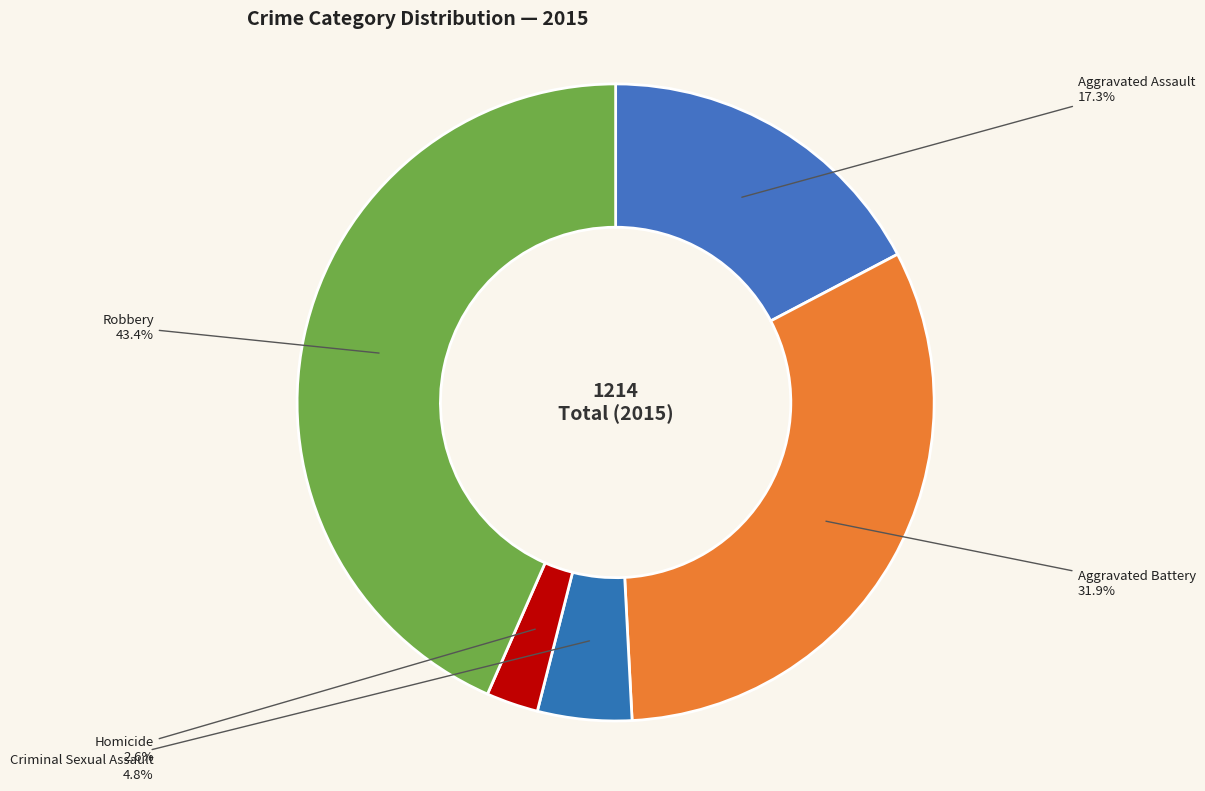

Between Aggravated Battery and Criminal Sexual Assault, which is larger?

Aggravated Battery